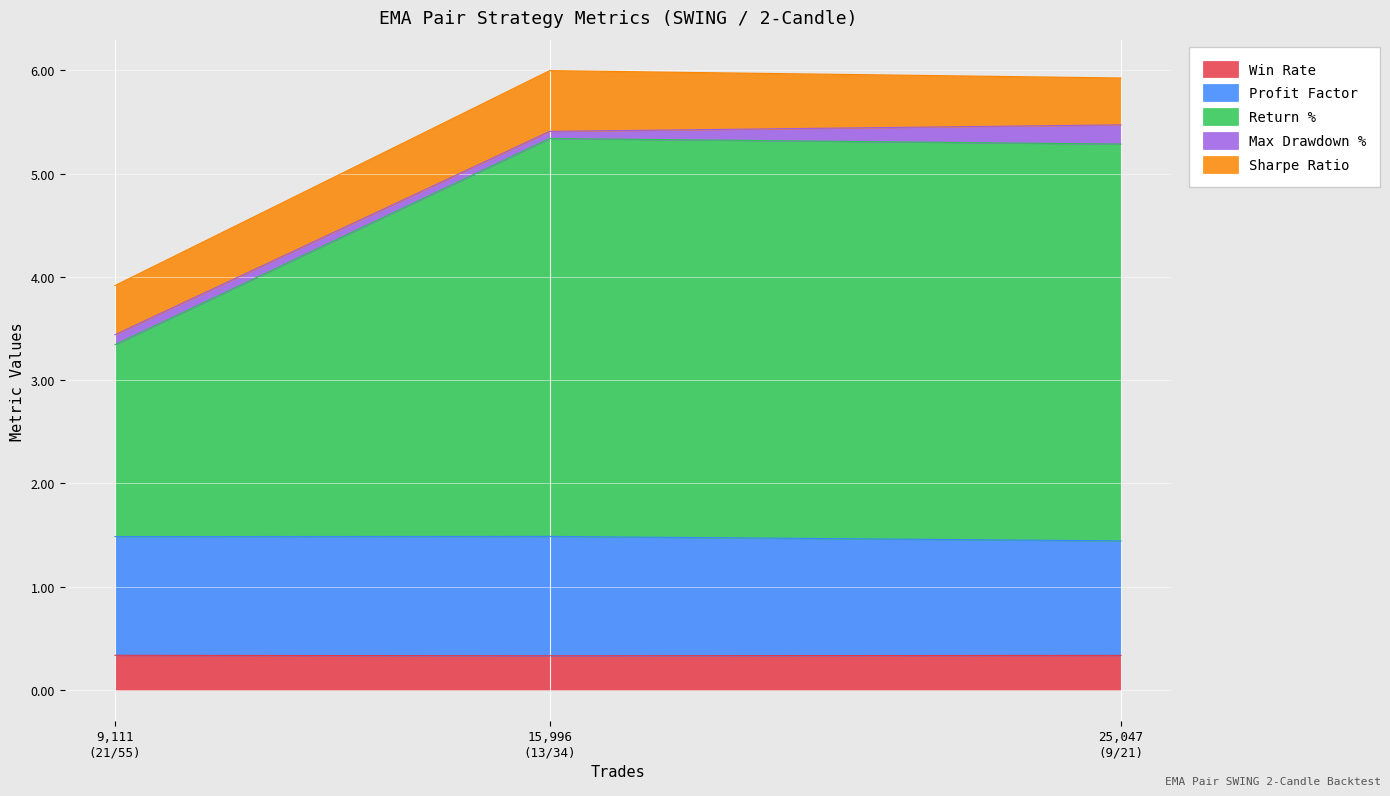

Does the chart display data point markers on the line(s)?

No